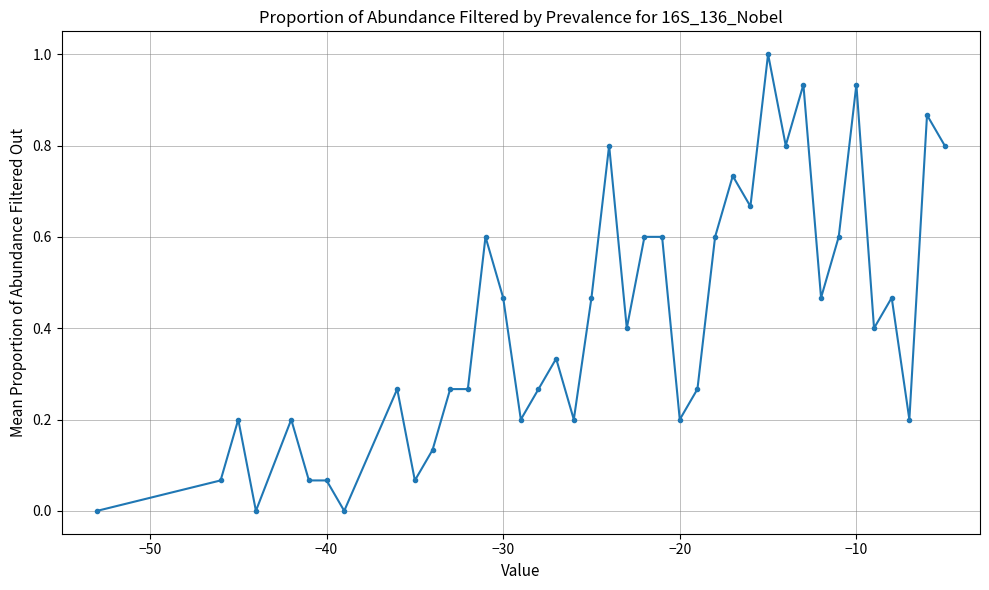

What is the sum of all values?

16.5